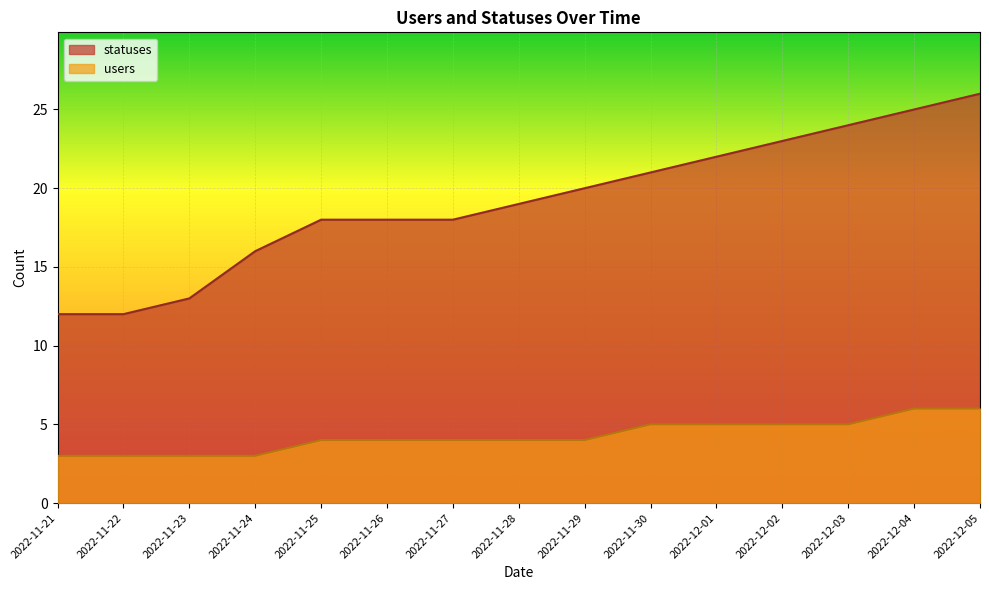

True or false: statuses and users intersect in this chart.

False